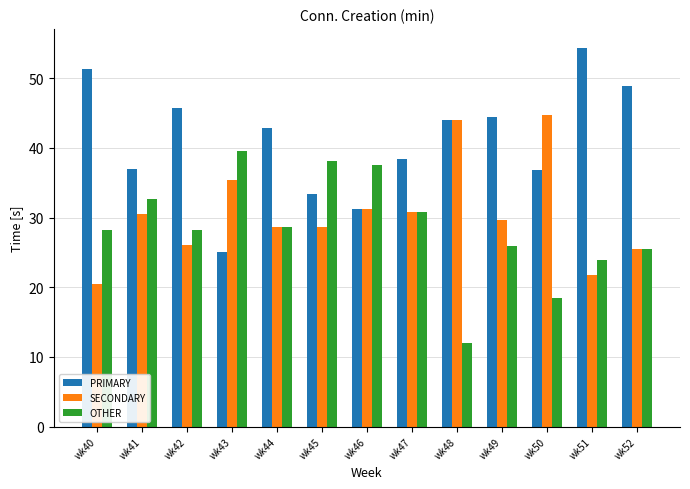

Where is PRIMARY nearest to the value 39?

wk47